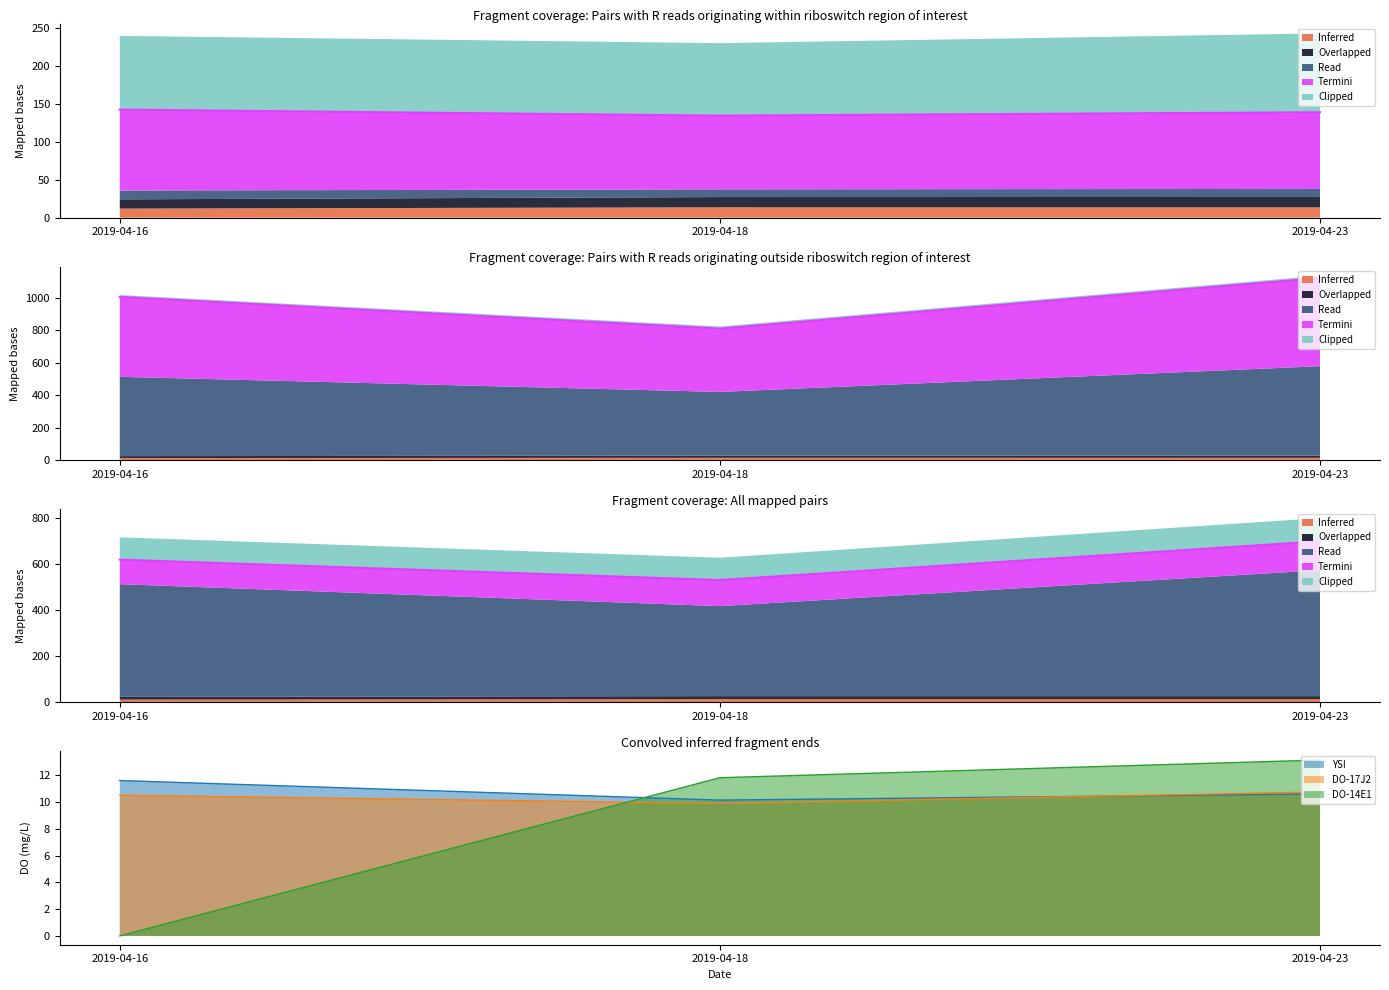

What is the difference between the maximum and minimum values in the Inferred series?

13.1